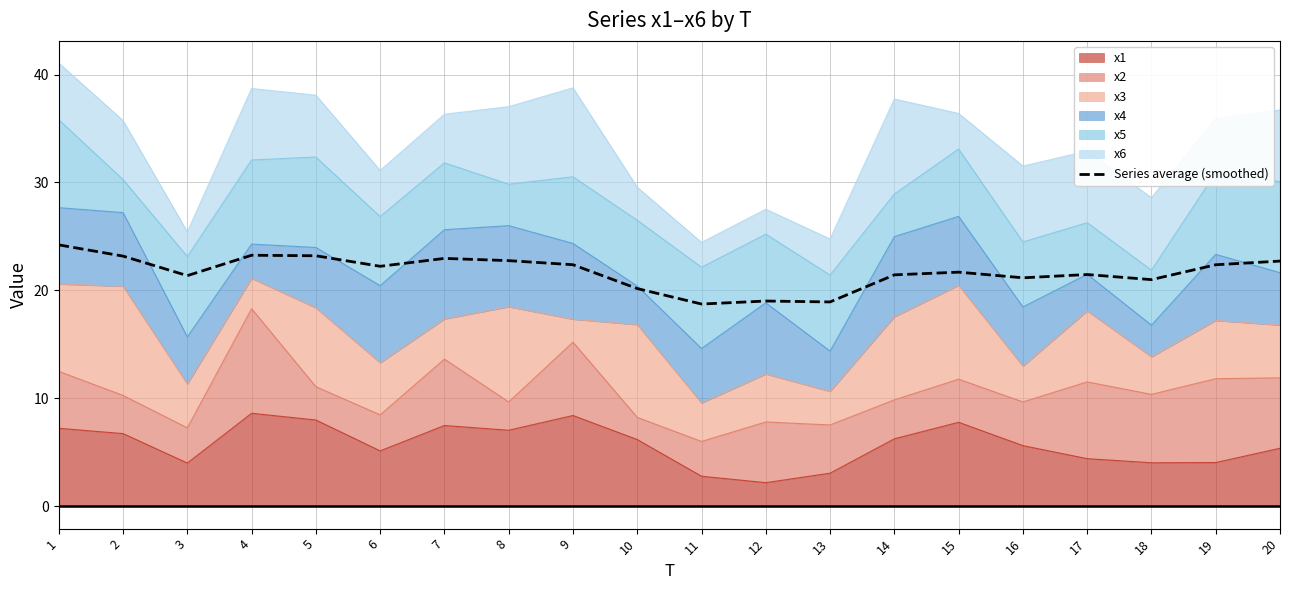

What is the value of the 13th point from the left?

18.9